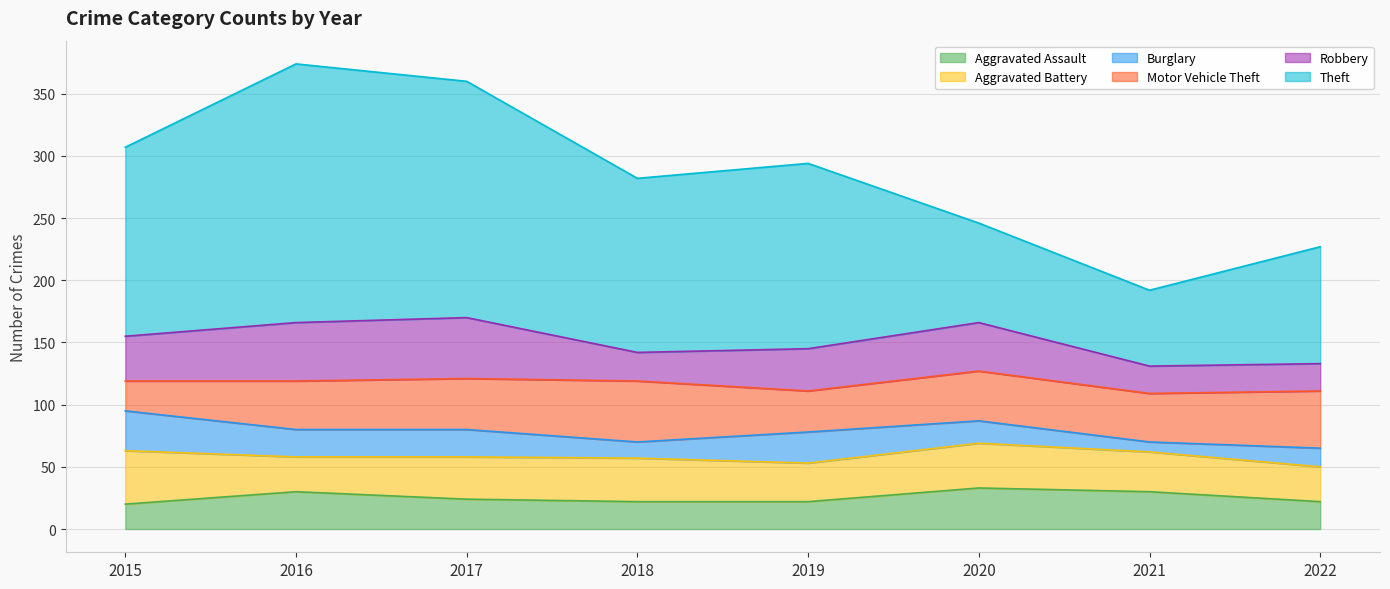

Reading left to right, transcribe all the data shown in this chart.

Aggravated Assault: 20	30	24	22	22	33	30	22
Aggravated Battery: 43	28	34	35	31	36	32	28
Burglary: 32	22	22	13	25	18	8	15
Motor Vehicle Theft: 24	39	41	49	33	40	39	46
Robbery: 36	47	49	23	34	39	22	22
Theft: 152	208	190	140	149	80	61	94